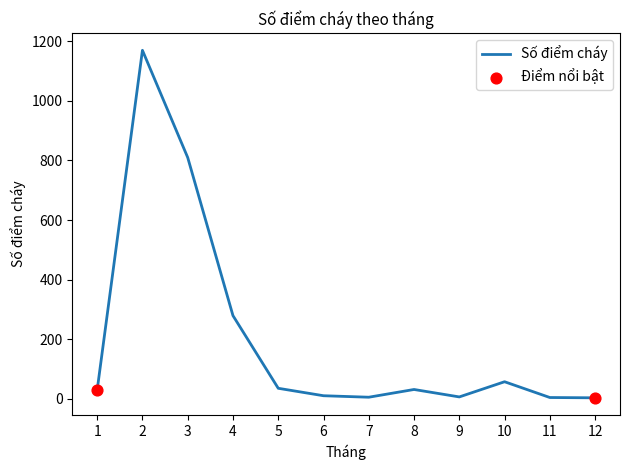

Approximately how many times larger is the value at 5 compared to 8?

1.1